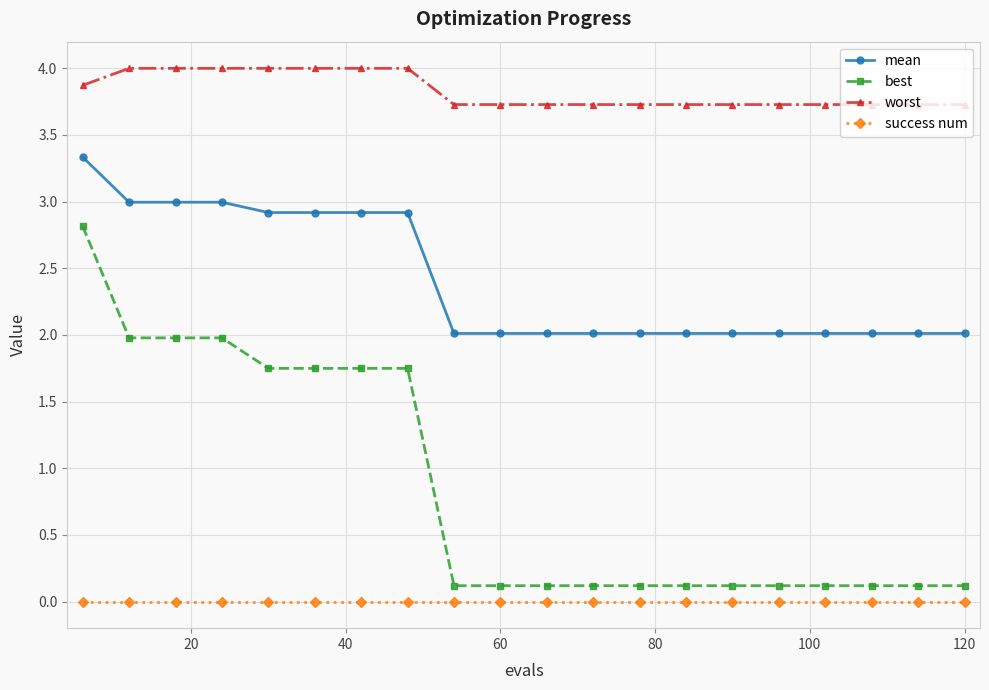

Does the chart display data point markers on the line(s)?

Yes